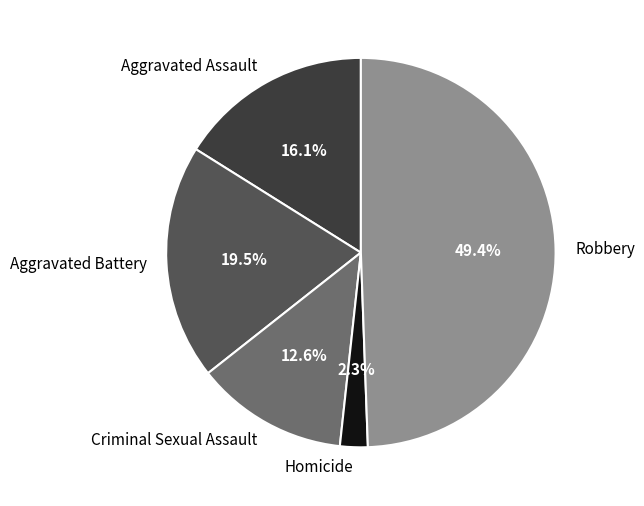

To the nearest percent, what is the difference between the largest and smallest slice percentages?

47%